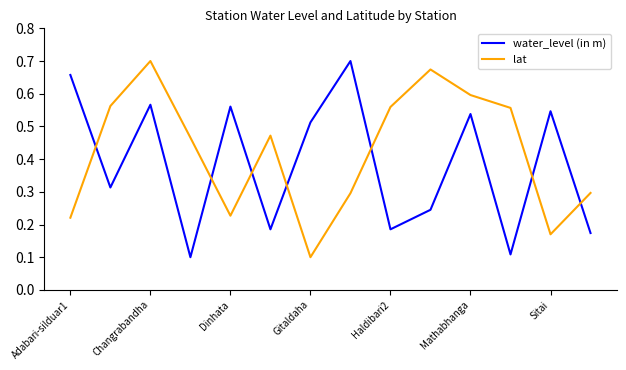

Which series has the largest total across all categories?

lat